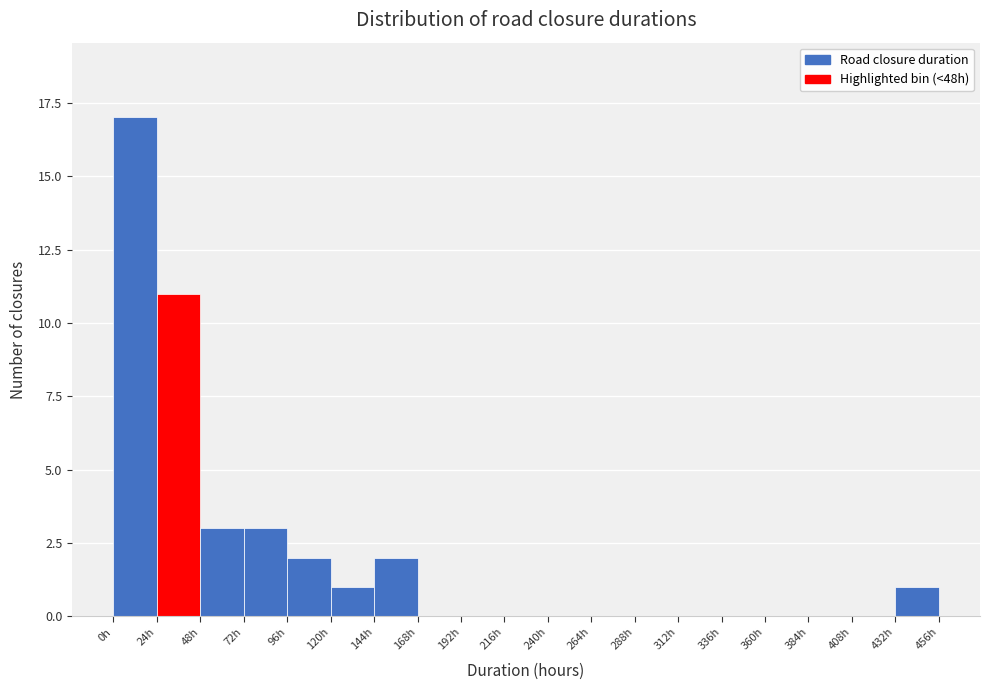

Reading left to right, list every bar in this chart as the range it spans on the x-axis followed by its height. Neither the bar edges nor the heights are printed on the chart, so give them approximately, as read against the axes.

0 to 24: 17
24 to 48: 11
48 to 72: 3
72 to 96: 3
96 to 120: 2
120 to 144: 1
144 to 168: 2
168 to 192: 0
192 to 216: 0
216 to 240: 0
240 to 264: 0
264 to 288: 0
288 to 312: 0
312 to 336: 0
336 to 360: 0
360 to 384: 0
384 to 408: 0
408 to 432: 0
432 to 456: 1